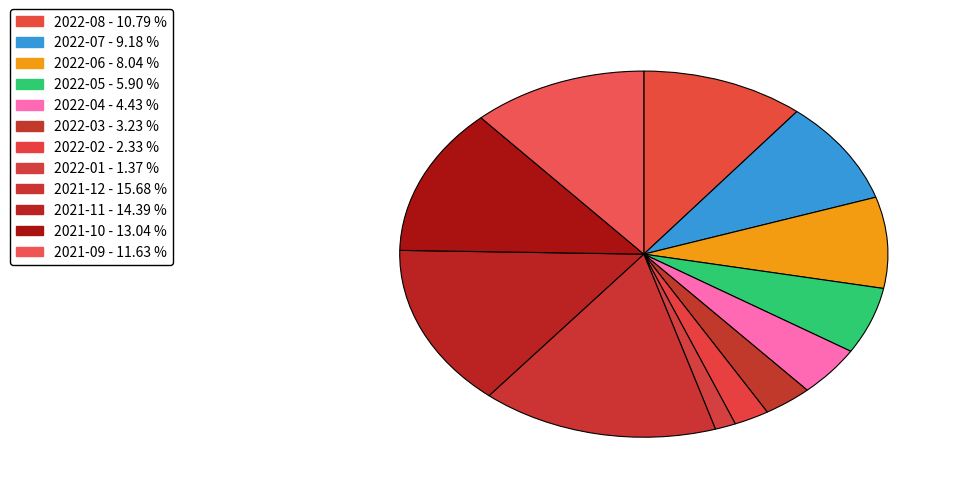

Is 2021-10 the majority of the pie?

No